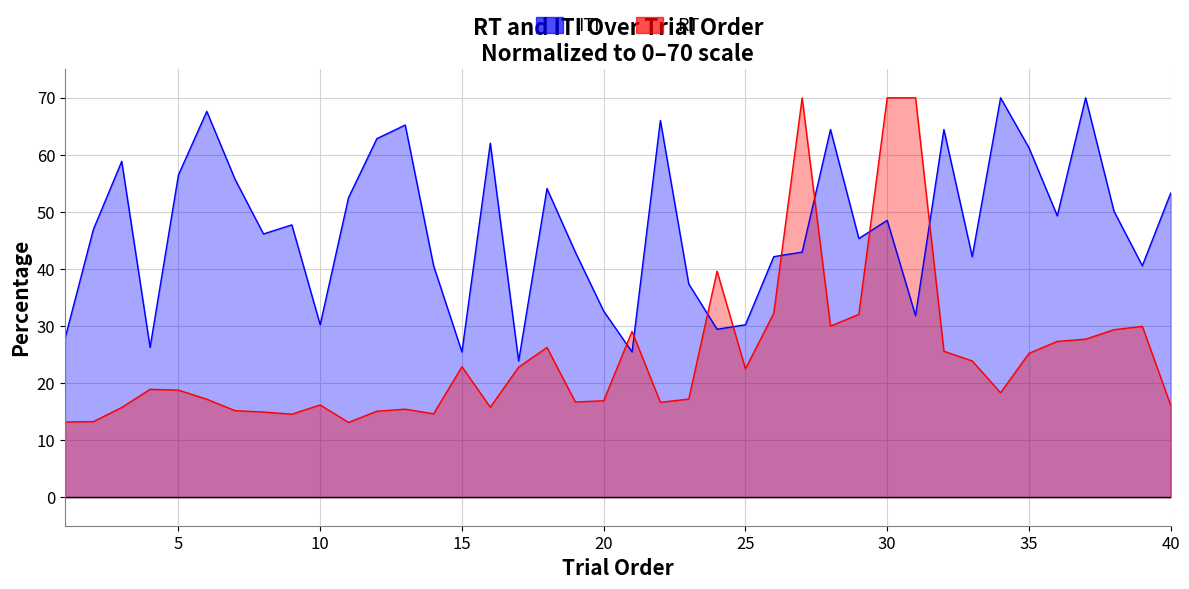

What is the total value across all series at 21?

54.5